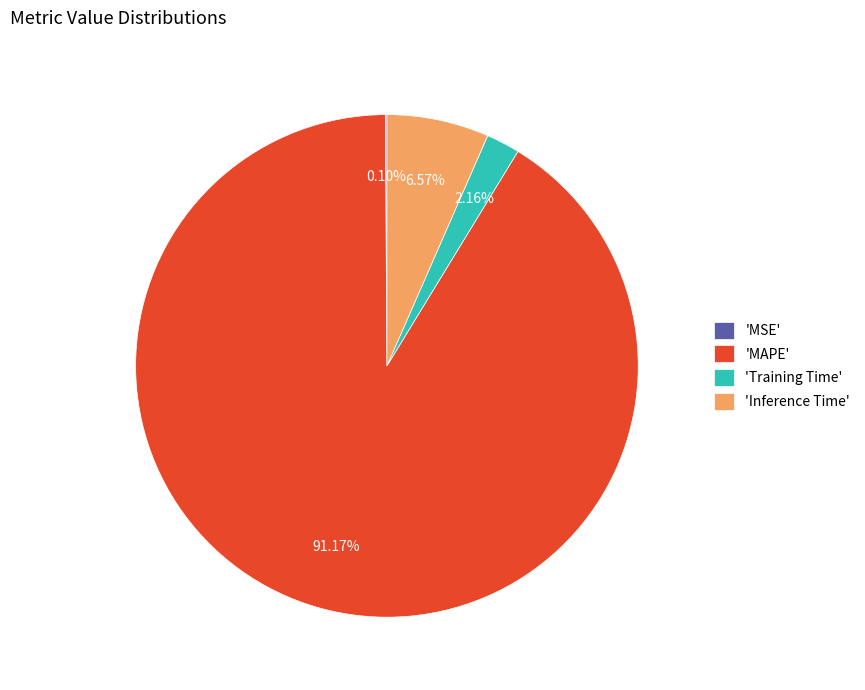

Between 'Inference Time' and 'MAPE', which is larger?

'MAPE'